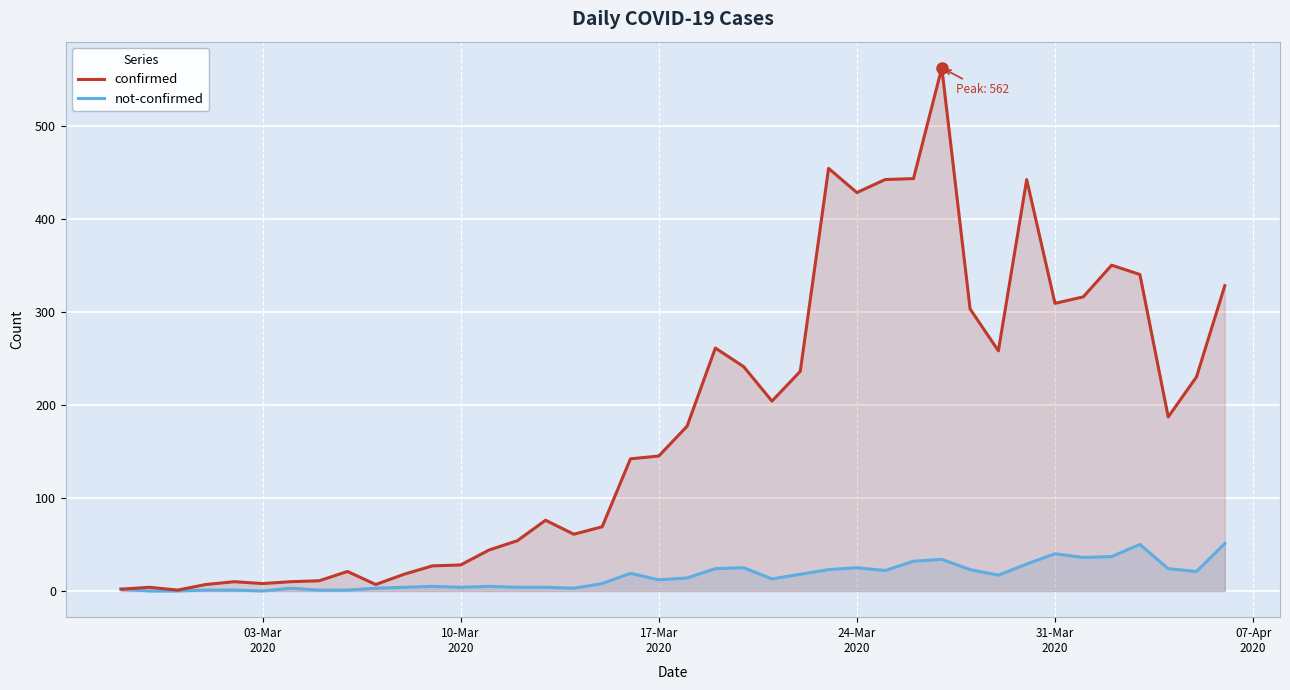

What is the difference between the maximum and second lowest values in the confirmed series?

560